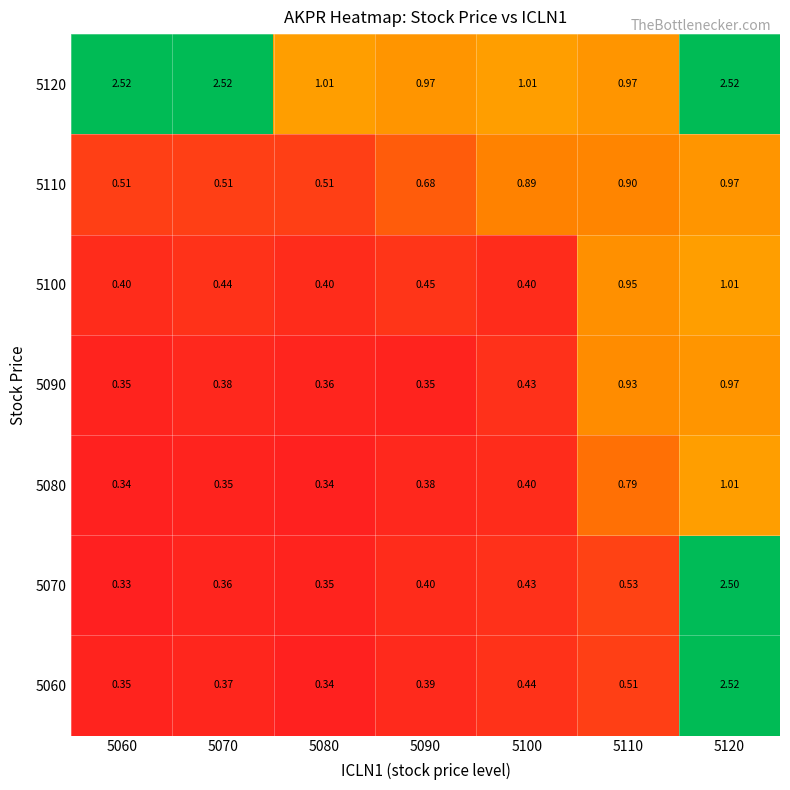

Which series has the largest range (max minus min)?

5060